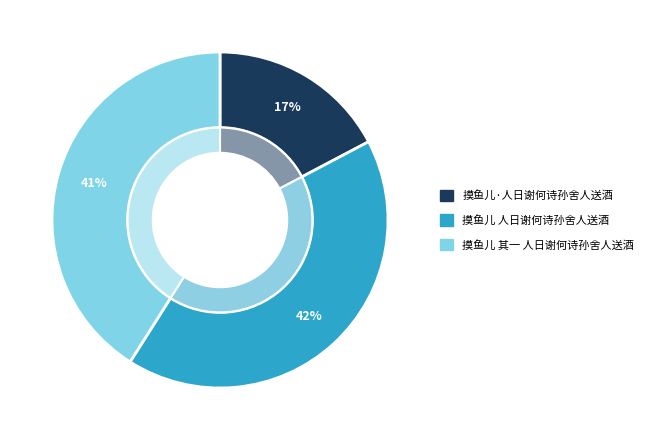

Do 摸鱼儿 人日谢何诗孙舍人送酒 and 摸鱼儿·人日谢何诗孙舍人送酒 together represent more than half of the pie?

Yes